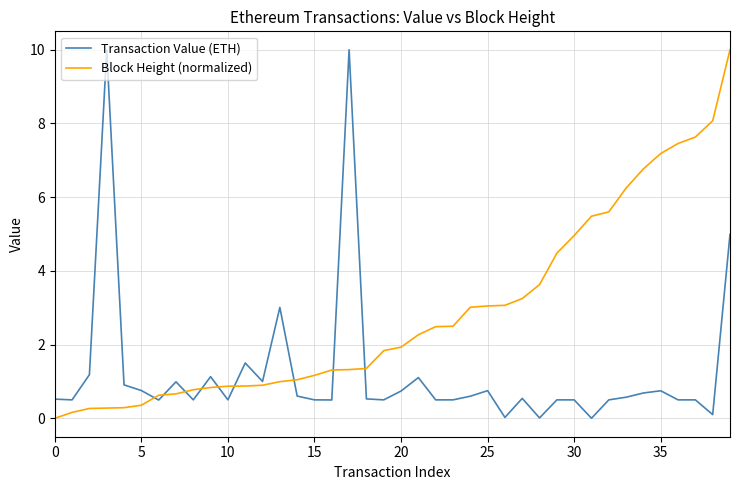

Rank the series by their average value, from highest to lowest.

Block Height (normalized), Transaction Value (ETH)